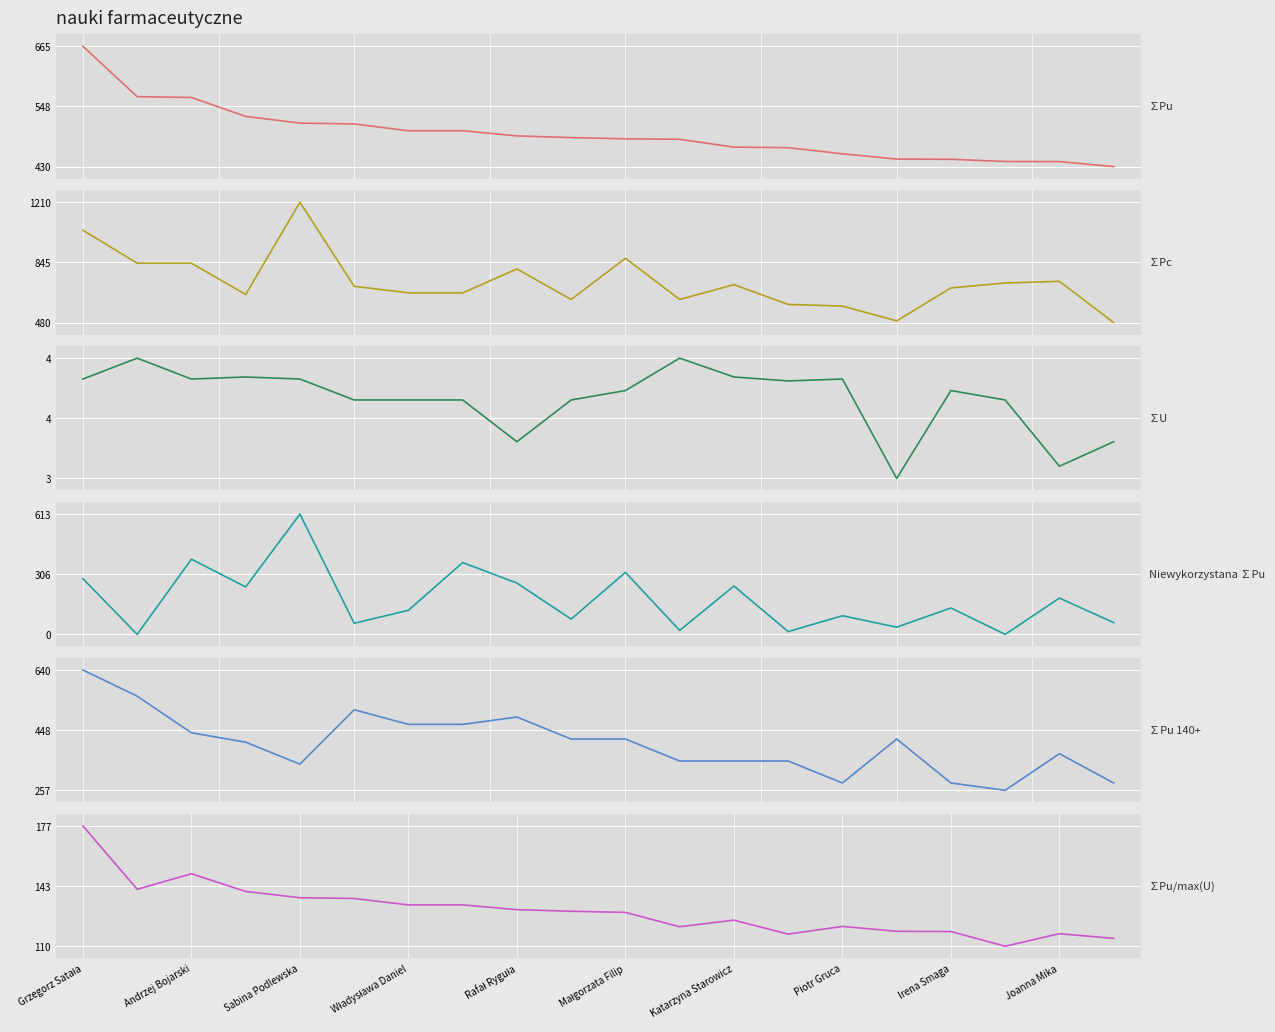

What is the difference between the maximum and second lowest values in the Niewykorzystana ∑Pu series?

612.8